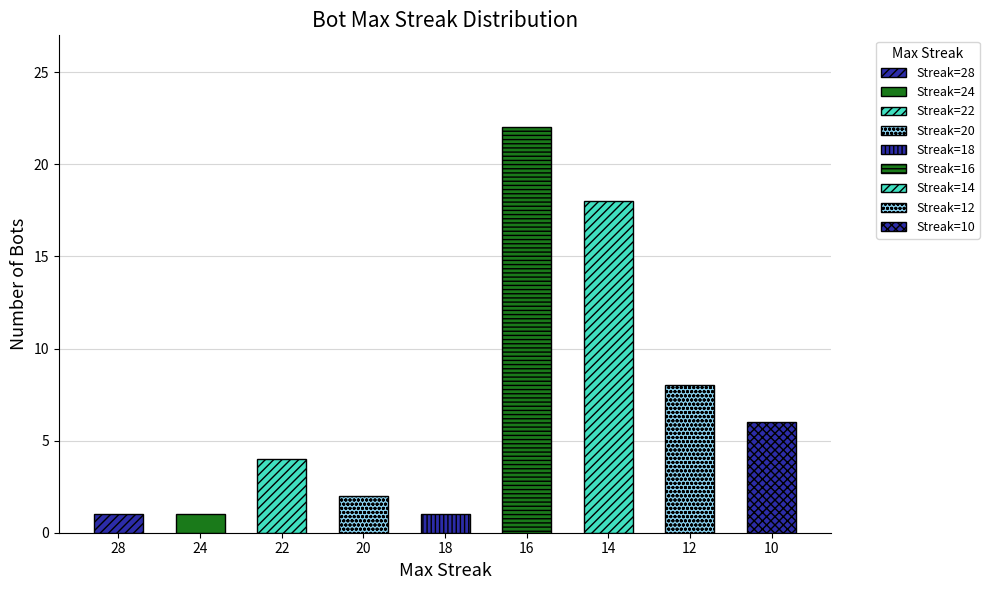

Between 22 and 18, which is larger?

22